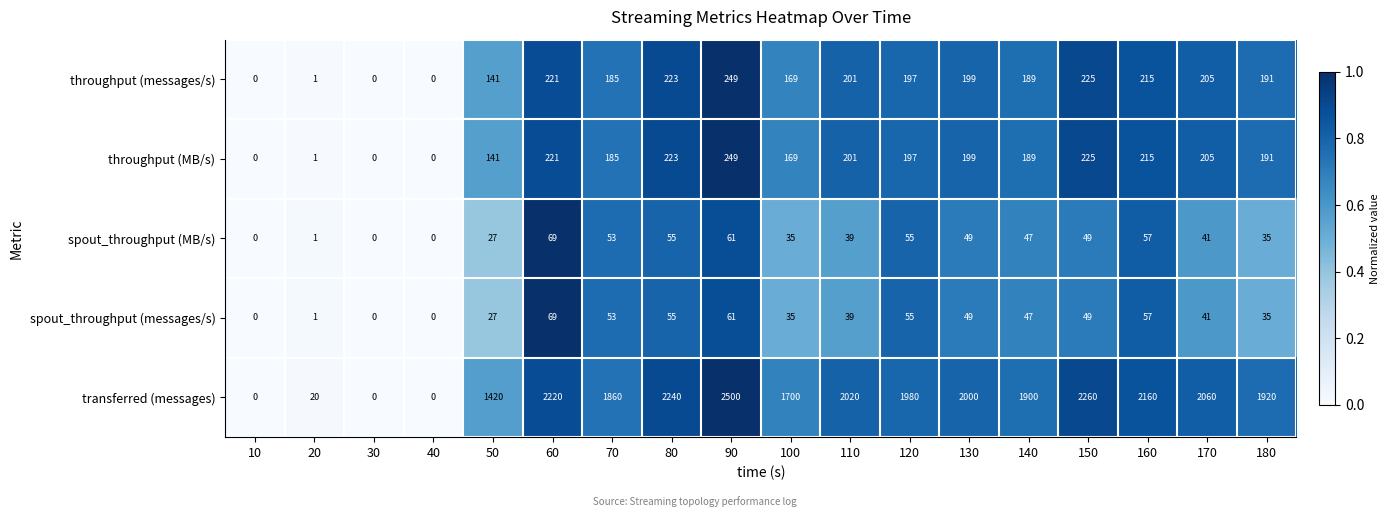

What is the greatest value displayed?

2500